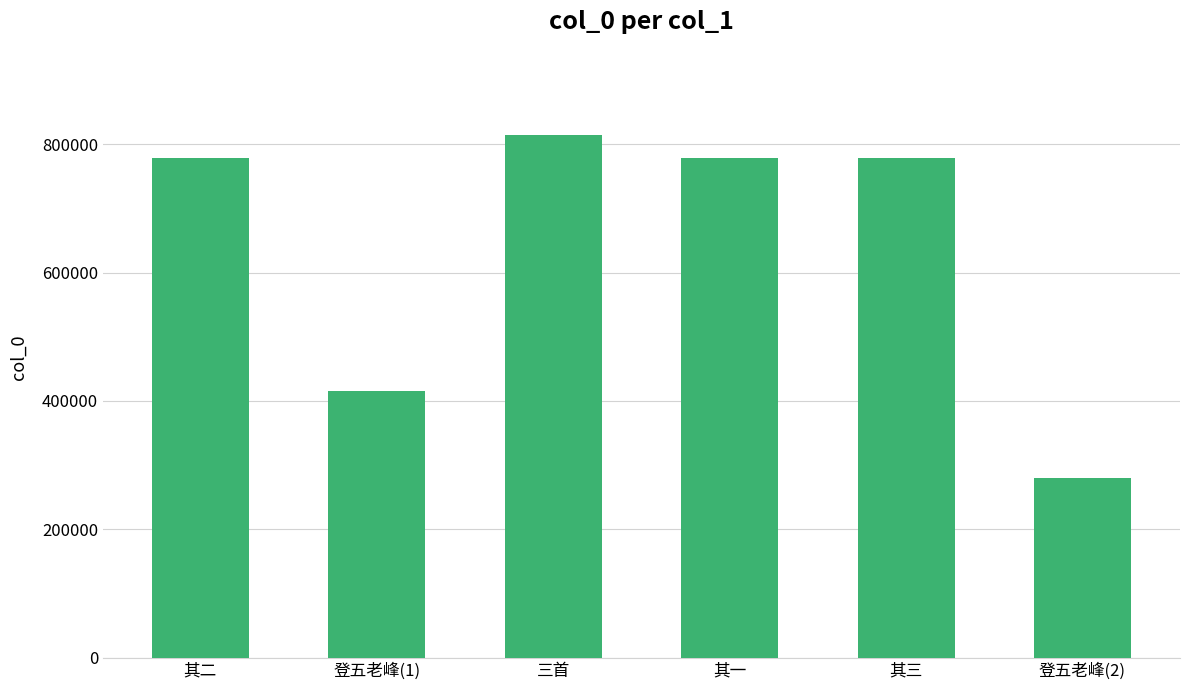

The value at 其三 is 777914. True or false?

True